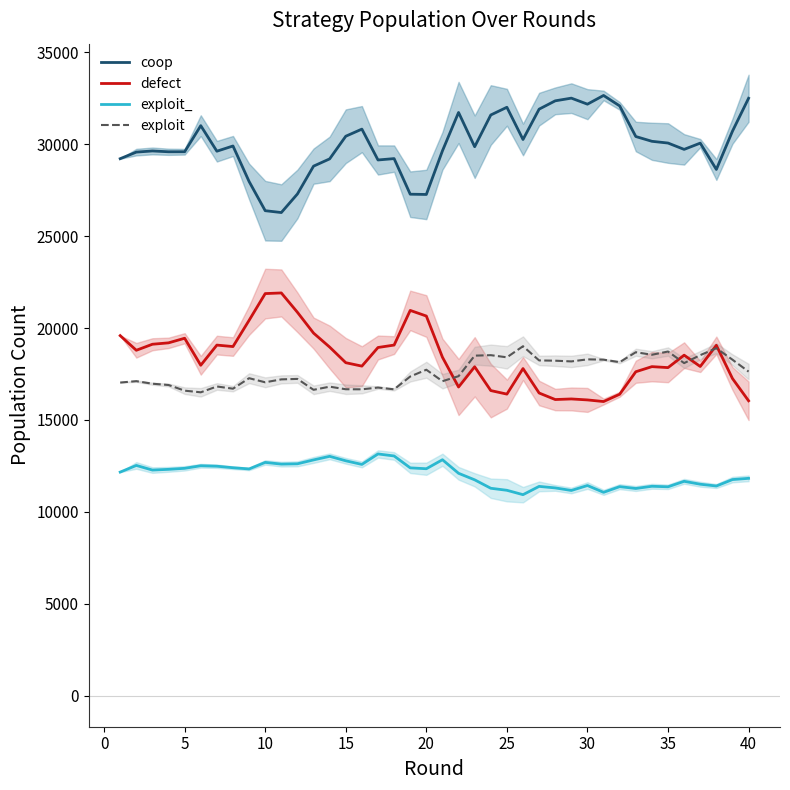

What is the lowest value of the coop series?

26284